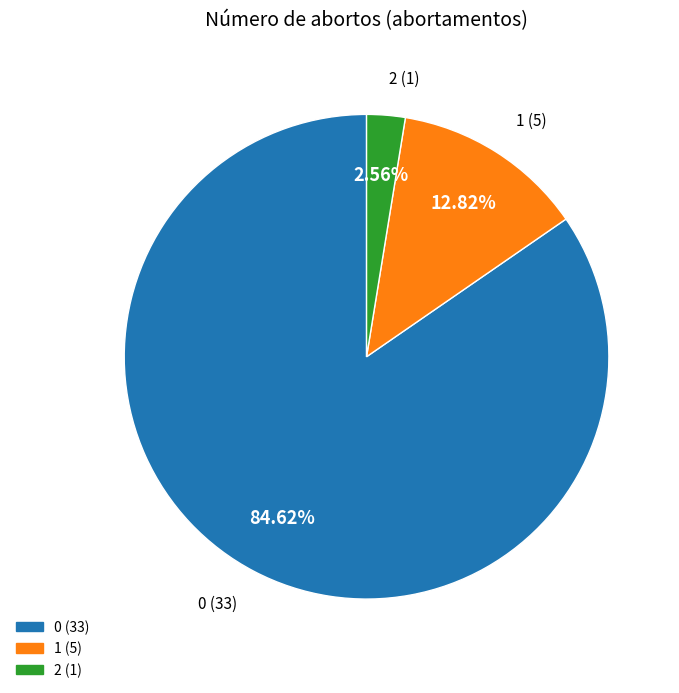

Does 0 account for over 50% of the chart?

Yes